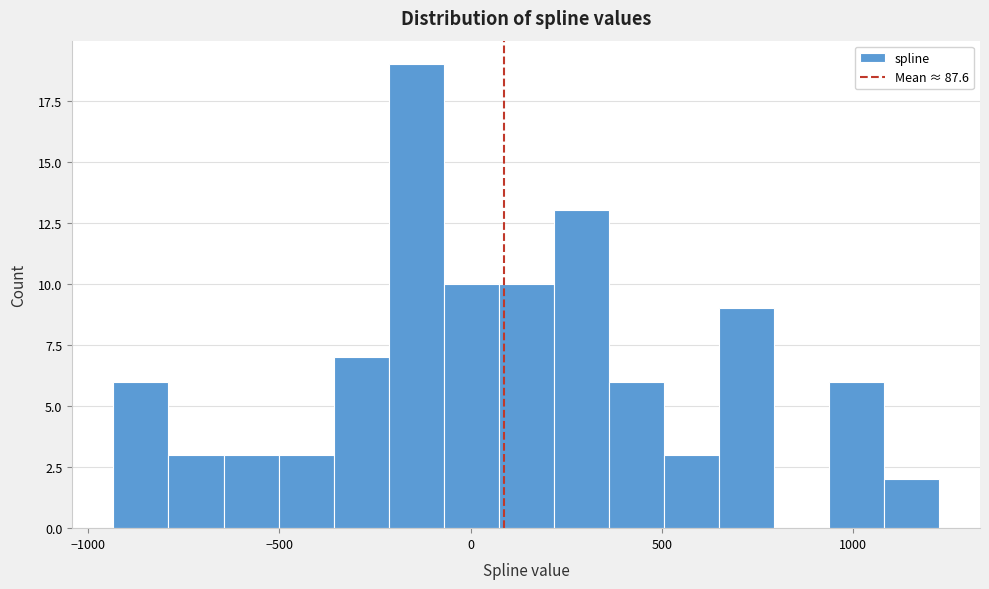

Read against the x-axis, roughly where is the centre of the tallest bar?

-150